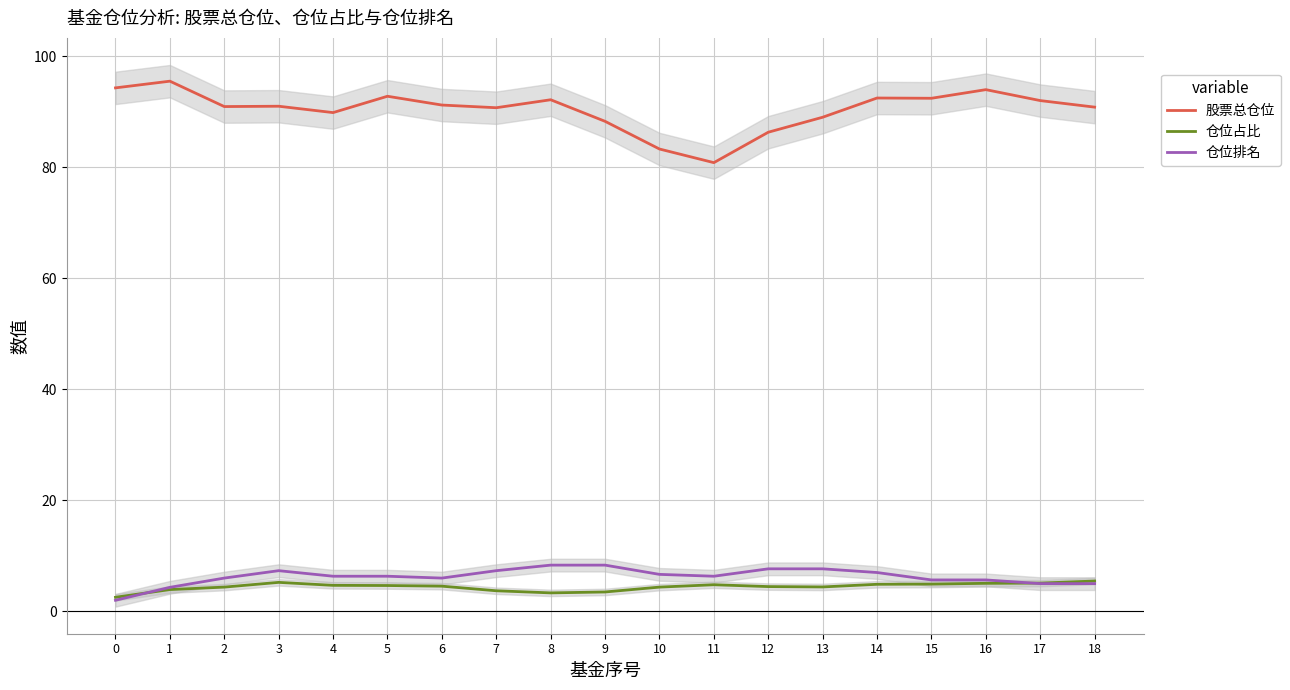

What is the value of the 股票总仓位 point at the 8th from the left?

90.7